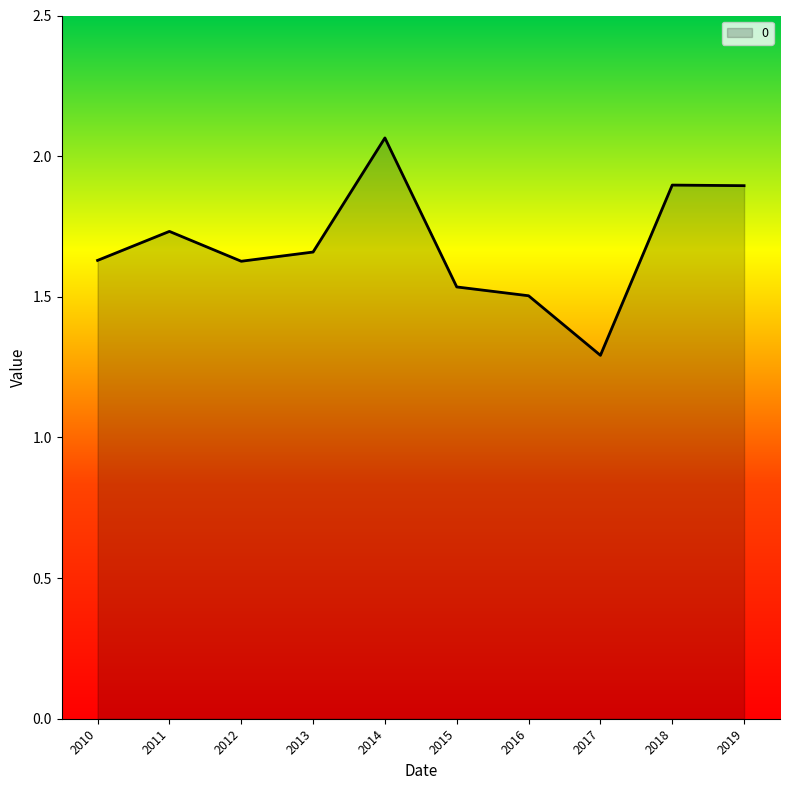

Which category has the lowest value across all series?

2017